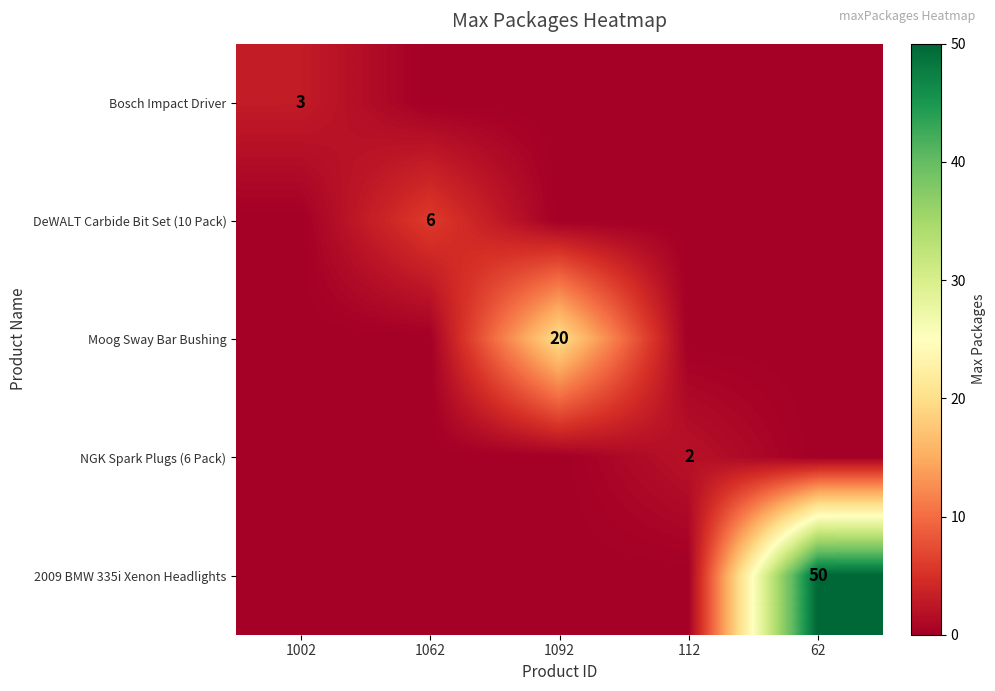

Is it true that NGK Spark Plugs (6 Pack) equals 3 at 112?

False